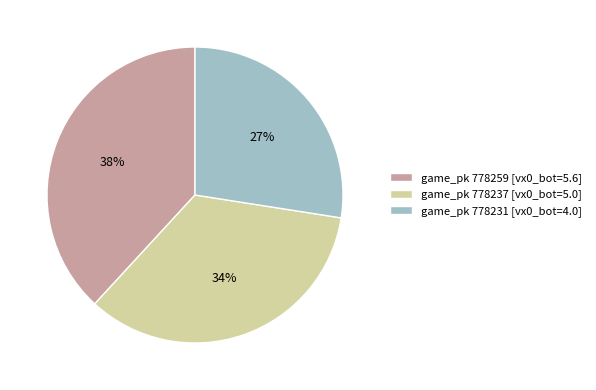

Combined, do game_pk 778231 [vx0_bot=4.0] and game_pk 778259 [vx0_bot=5.6] account for over 50%?

Yes